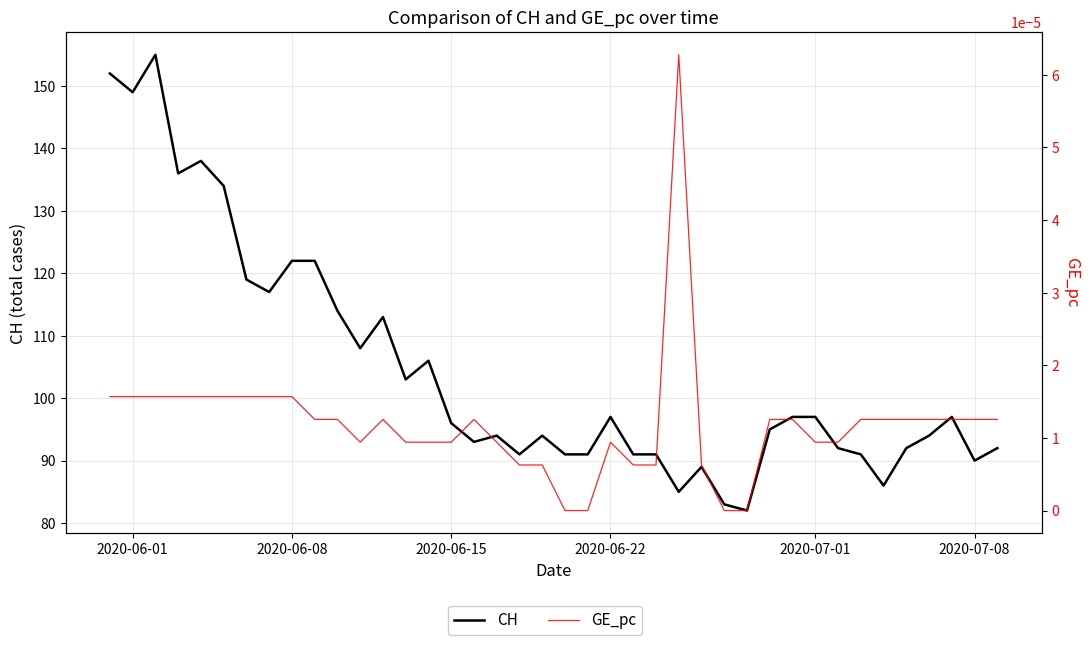

How many distinct data groups are displayed?

2